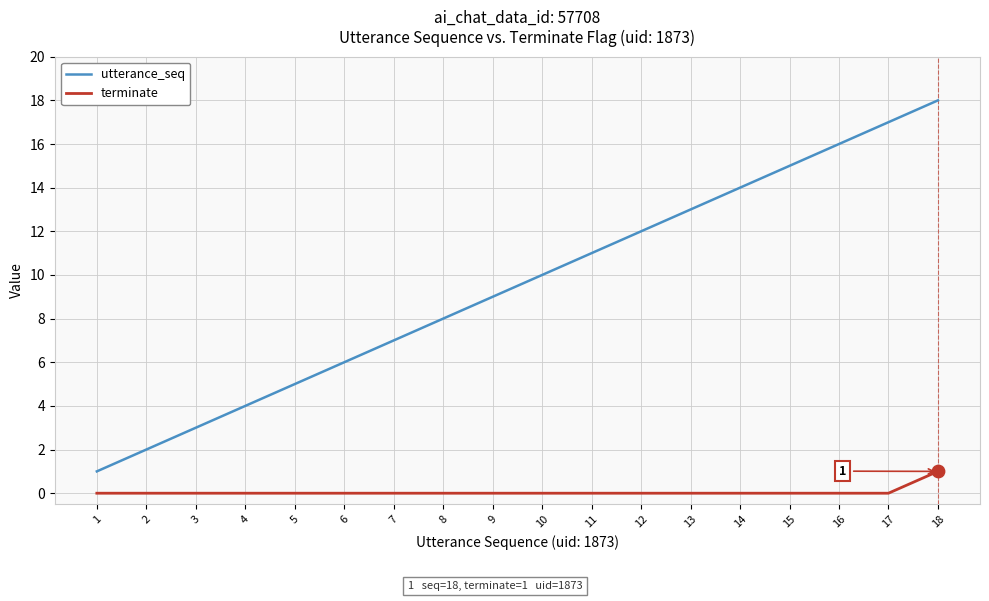

What are all the series names shown in the legend?

utterance_seq, terminate